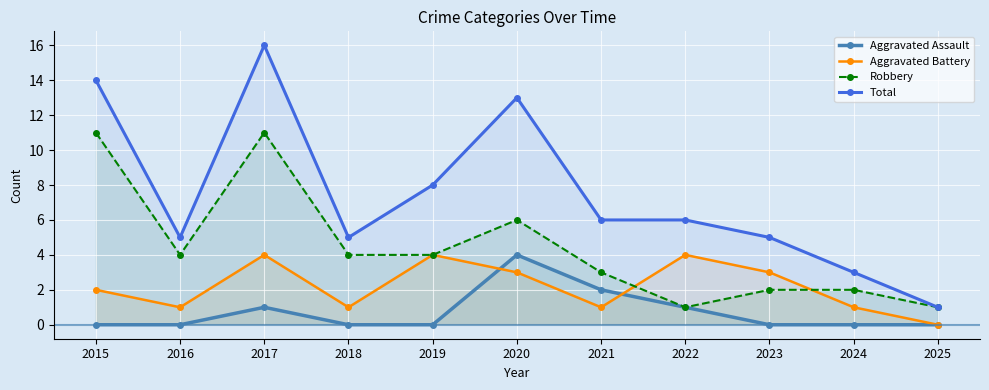

What is the value of the Aggravated Assault point at the 6th from the left?

4